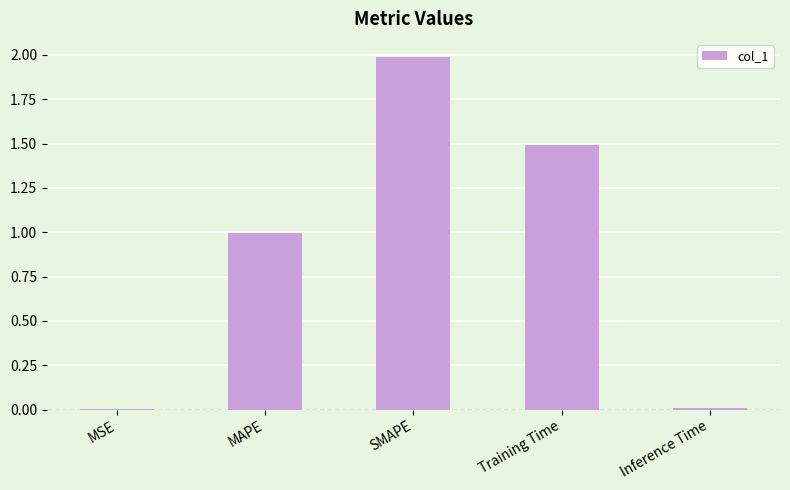

What is the greatest value displayed?

2.0